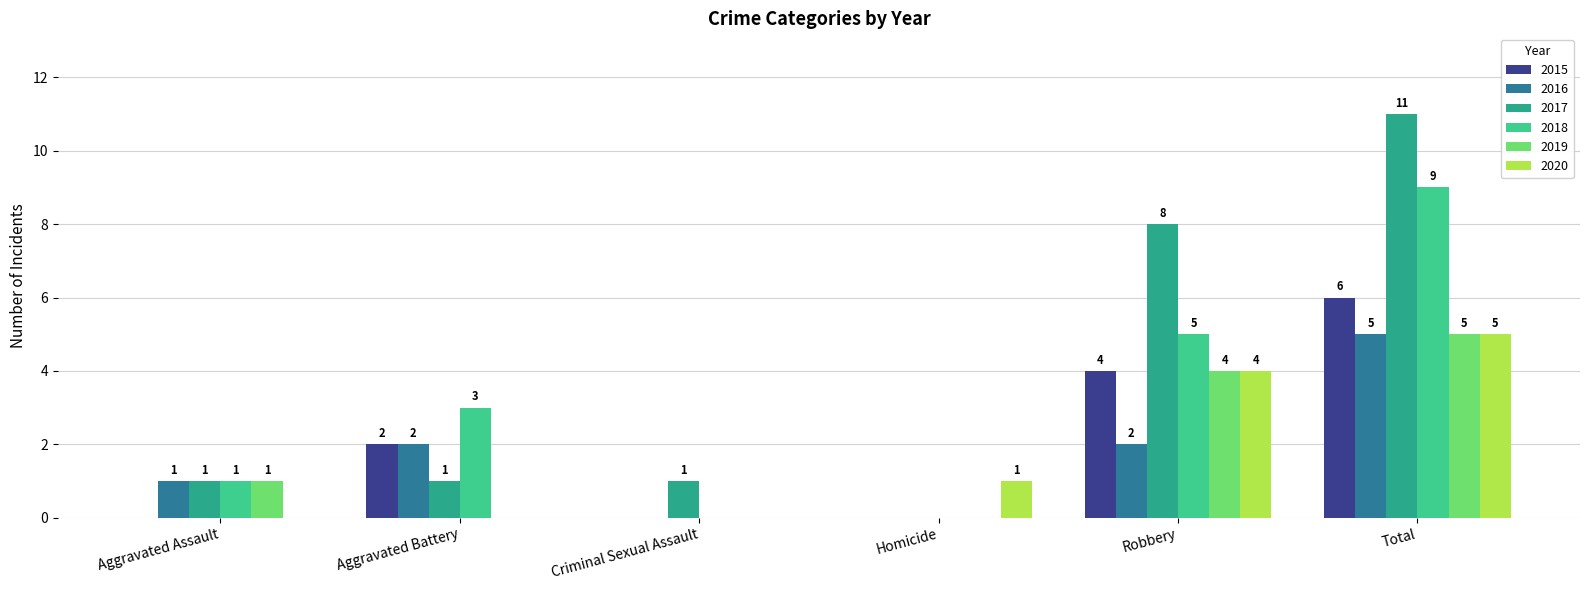

What is the sum of the 2016 values at Robbery and Homicide?

2